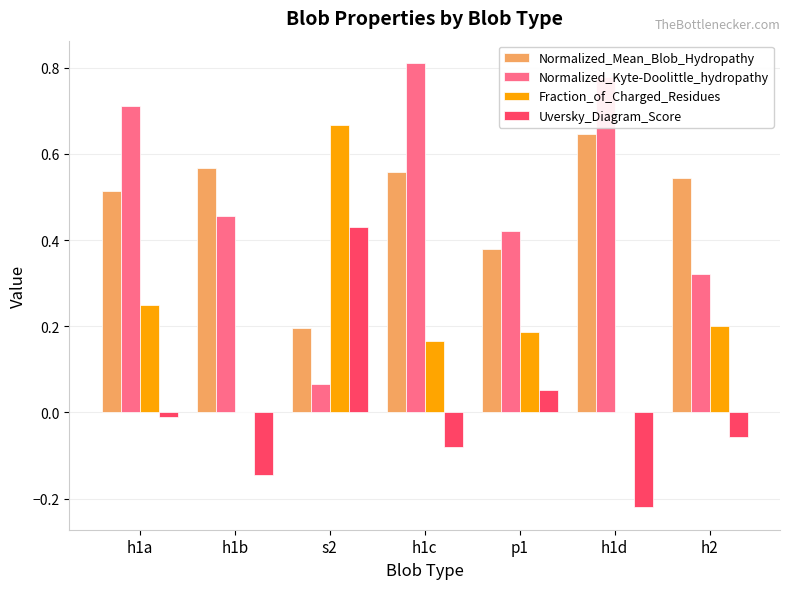

Is the value of Normalized_Kyte-Doolittle_hydropathy at h1d greater than the value of Uversky_Diagram_Score at h2?

Yes